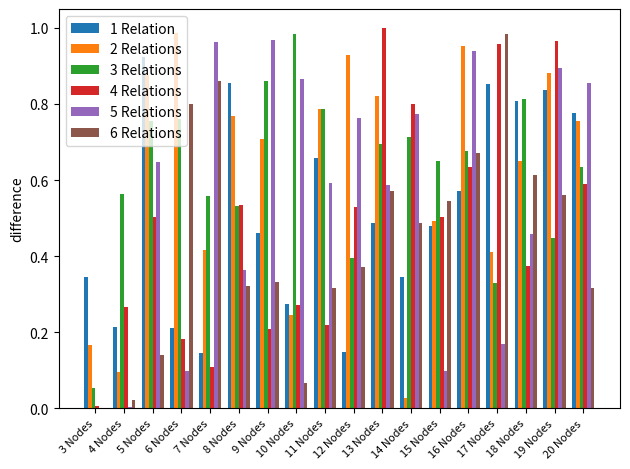

What is the sum of all 1 Relation values?

9.4